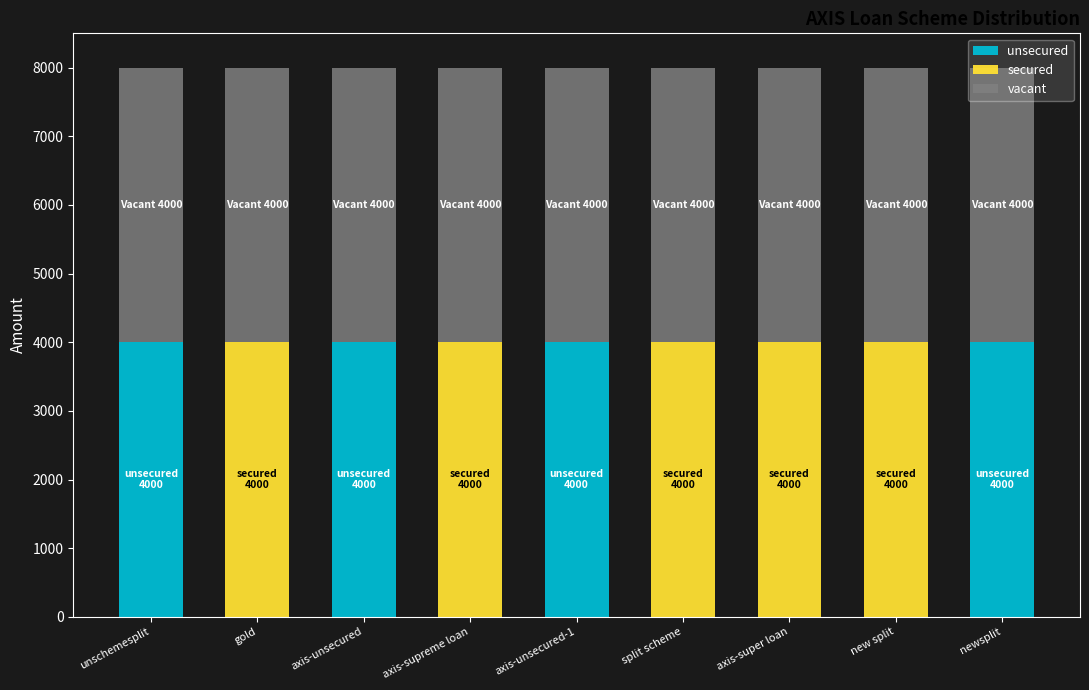

Are the bars horizontal?

No